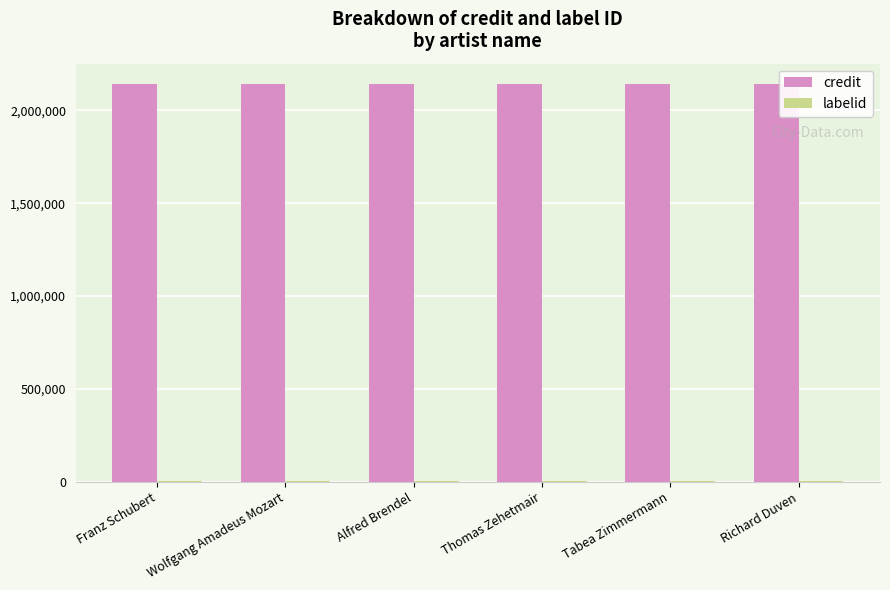

The credit series shows 2847642 at Alfred Brendel. True or false?

False